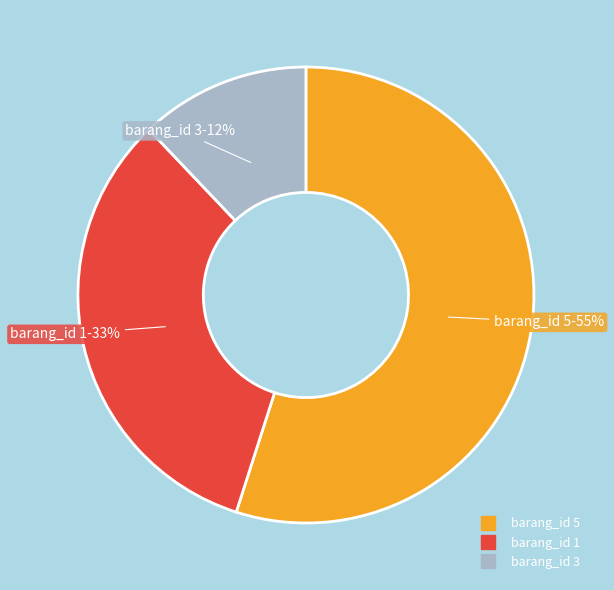

To the nearest percent, what is the difference between the largest and smallest slice percentages?

43%